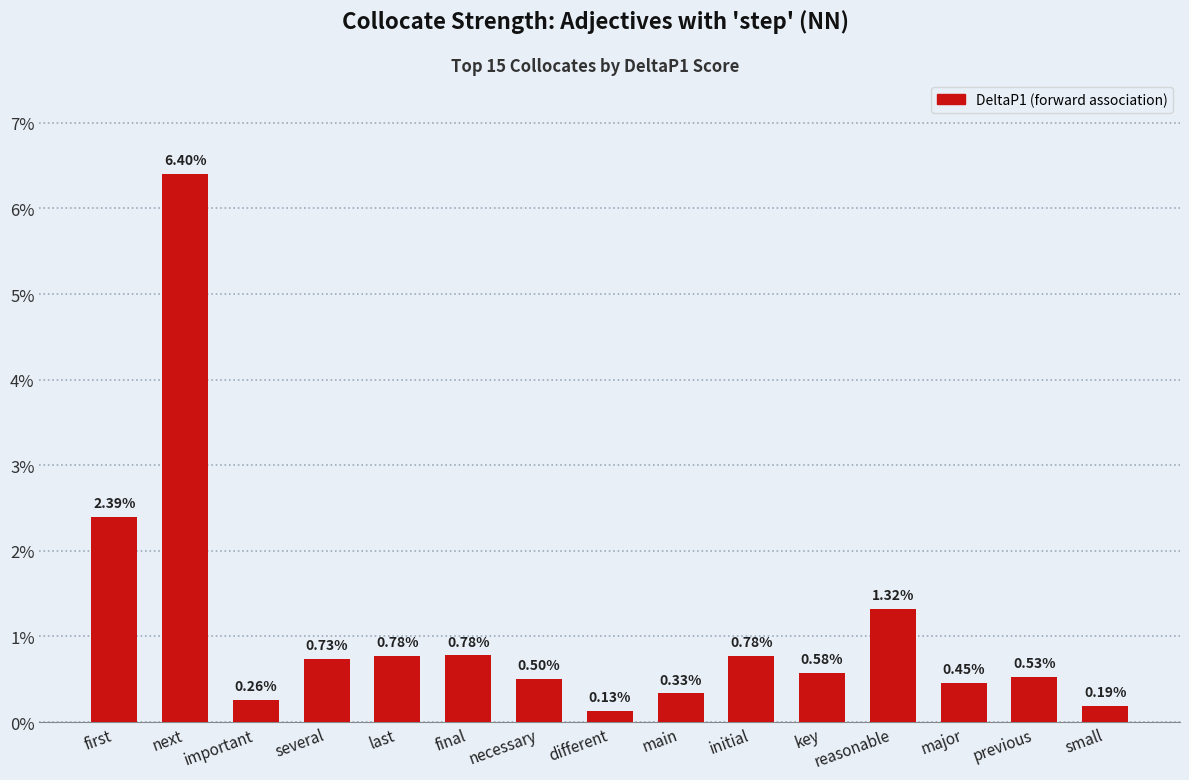

Does the chart contain any negative values?

No